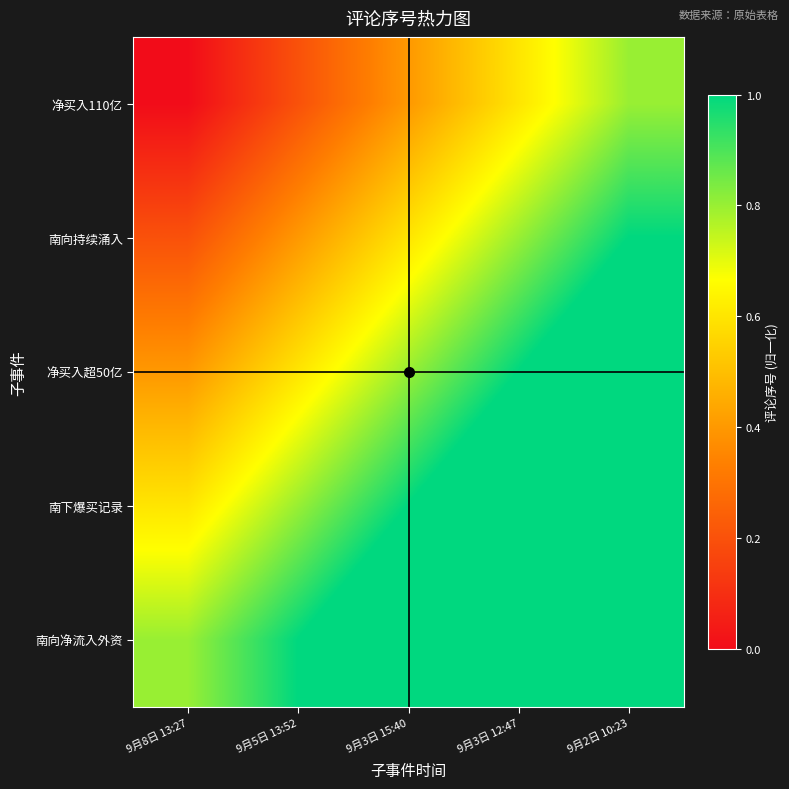

At which category is the sum across all series the highest?

9月2日 10:23